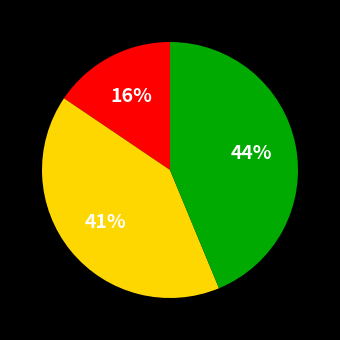

To the nearest percent, what is the average slice percentage?

33%